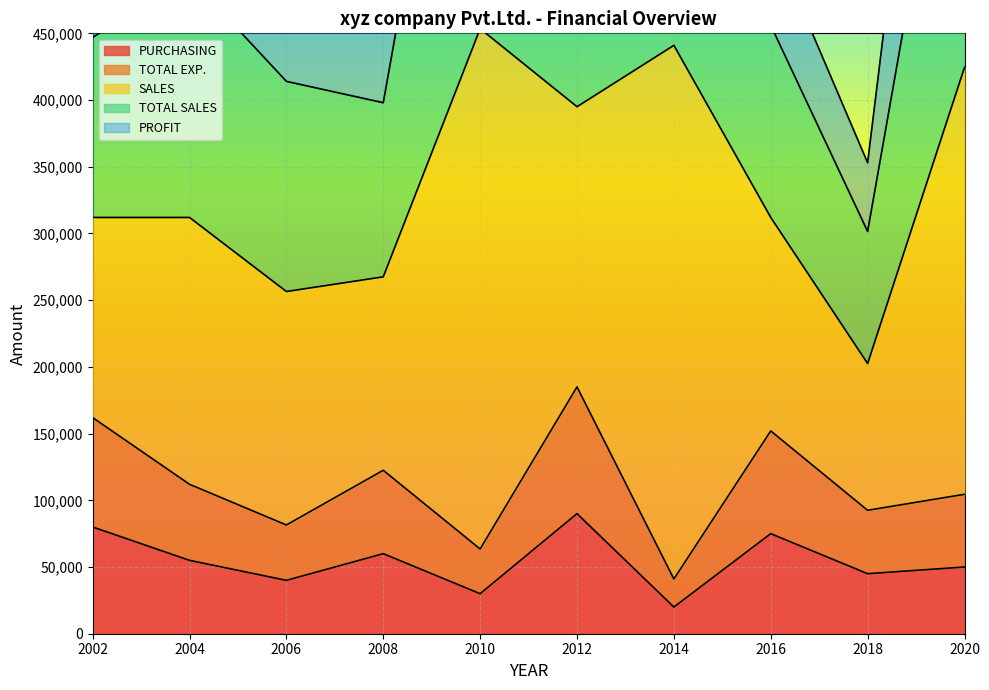

Between 2004 and 2012, which series saw the biggest shift?

TOTAL EXP.